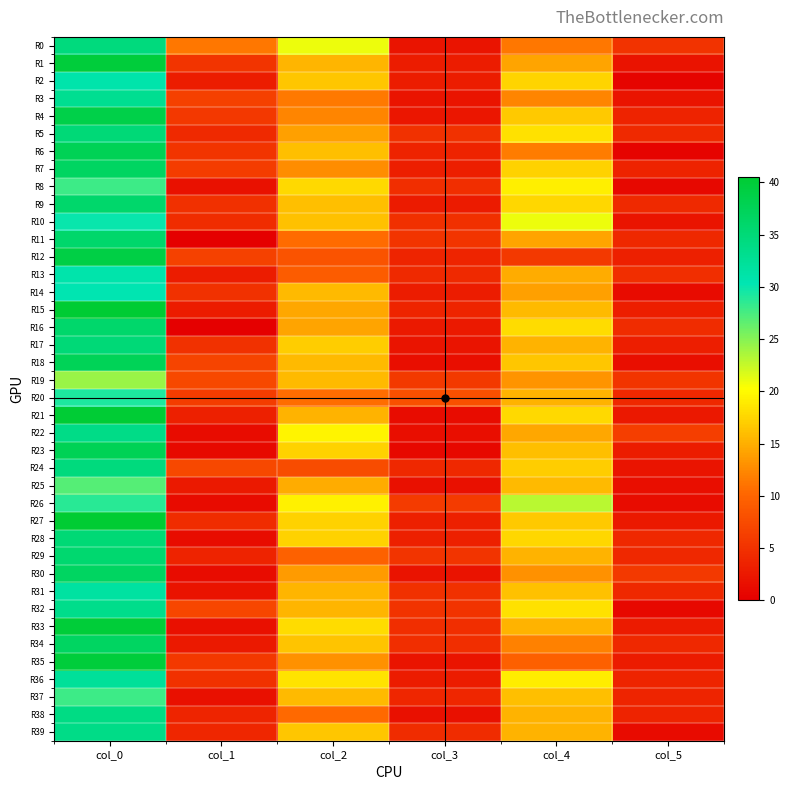

Reading right to left, transcribe all the data shown in this chart.

R0: col_5=5.1	col_4=11.2	col_3=2.1	col_2=21.0	col_1=11.3	col_0=34.5
R1: col_5=1.9	col_4=14.2	col_3=2.9	col_2=15.5	col_1=5.4	col_0=39.8
R2: col_5=0.5	col_4=17.5	col_3=3.0	col_2=16.5	col_1=3.0	col_0=31.0
R3: col_5=2.2	col_4=12.2	col_3=2.2	col_2=11.5	col_1=6.4	col_0=33.0
R4: col_5=3.5	col_4=16.8	col_3=2.3	col_2=12.2	col_1=5.6	col_0=38.8
R5: col_5=4.2	col_4=18.2	col_3=5.0	col_2=14.0	col_1=4.2	col_0=35.0
R6: col_5=0.5	col_4=11.7	col_3=3.6	col_2=16.0	col_1=5.4	col_0=37.8
R7: col_5=3.5	col_4=17.2	col_3=3.1	col_2=12.8	col_1=6.1	col_0=36.8
R8: col_5=0.8	col_4=19.2	col_3=4.7	col_2=17.8	col_1=1.9	col_0=28.0
R9: col_5=4.2	col_4=17.7	col_3=2.8	col_2=16.0	col_1=4.9	col_0=36.0
R10: col_5=2.1	col_4=21.0	col_3=4.8	col_2=16.2	col_1=4.5	col_0=30.0
R11: col_5=4.0	col_4=14.3	col_3=5.3	col_2=10.5	col_1=0.0	col_0=36.0
R12: col_5=3.3	col_4=5.8	col_3=3.8	col_2=8.2	col_1=6.6	col_0=39.0
R13: col_5=4.6	col_4=14.8	col_3=4.2	col_2=9.3	col_1=2.9	col_0=31.0
R14: col_5=1.2	col_4=14.0	col_3=2.9	col_2=15.8	col_1=5.0	col_0=30.5
R15: col_5=3.1	col_4=15.8	col_3=3.8	col_2=14.5	col_1=2.7	col_0=40.5
R16: col_5=4.5	col_4=18.0	col_3=2.6	col_2=14.3	col_1=0.0	col_0=36.0
R17: col_5=3.1	col_4=15.3	col_3=2.1	col_2=17.0	col_1=5.0	col_0=35.0
R18: col_5=1.5	col_4=16.5	col_3=1.5	col_2=15.8	col_1=6.9	col_0=37.5
R19: col_5=5.3	col_4=13.2	col_3=5.8	col_2=15.8	col_1=7.3	col_0=24.2
R20: col_5=4.0	col_4=15.2	col_3=8.1	col_2=10.7	col_1=6.1	col_0=29.2
R21: col_5=2.4	col_4=17.8	col_3=1.3	col_2=15.2	col_1=3.2	col_0=40.2
R22: col_5=6.3	col_4=14.5	col_3=1.5	col_2=19.5	col_1=1.3	col_0=33.8
R23: col_5=2.9	col_4=16.0	col_3=0.9	col_2=17.3	col_1=1.1	col_0=37.8
R24: col_5=2.1	col_4=17.0	col_3=4.0	col_2=7.7	col_1=7.2	col_0=34.5
R25: col_5=1.5	col_4=15.8	col_3=1.6	col_2=14.8	col_1=2.5	col_0=27.0
R26: col_5=1.4	col_4=23.0	col_3=5.9	col_2=19.3	col_1=1.2	col_0=28.7
R27: col_5=2.6	col_4=16.7	col_3=3.3	col_2=17.3	col_1=4.5	col_0=40.5
R28: col_5=4.0	col_4=17.7	col_3=3.3	col_2=17.2	col_1=1.3	col_0=35.2
R29: col_5=4.0	col_4=15.2	col_3=5.3	col_2=9.7	col_1=3.6	col_0=35.8
R30: col_5=5.8	col_4=13.0	col_3=2.0	col_2=13.8	col_1=1.3	col_0=36.8
R31: col_5=4.0	col_4=16.2	col_3=5.0	col_2=15.5	col_1=2.0	col_0=31.8
R32: col_5=0.8	col_4=18.2	col_3=5.2	col_2=15.5	col_1=7.0	col_0=33.5
R33: col_5=2.8	col_4=15.2	col_3=4.7	col_2=18.0	col_1=1.7	col_0=40.0
R34: col_5=4.1	col_4=12.0	col_3=4.6	col_2=16.3	col_1=2.6	col_0=36.8
R35: col_5=2.7	col_4=9.5	col_3=2.2	col_2=13.0	col_1=5.5	col_0=39.8
R36: col_5=3.7	col_4=19.0	col_3=2.9	col_2=18.5	col_1=5.0	col_0=32.3
R37: col_5=3.7	col_4=16.0	col_3=3.9	col_2=15.8	col_1=1.7	col_0=28.0
R38: col_5=3.6	col_4=15.2	col_3=1.7	col_2=10.3	col_1=3.7	col_0=34.0
R39: col_5=1.2	col_4=15.3	col_3=4.5	col_2=16.5	col_1=3.9	col_0=33.8